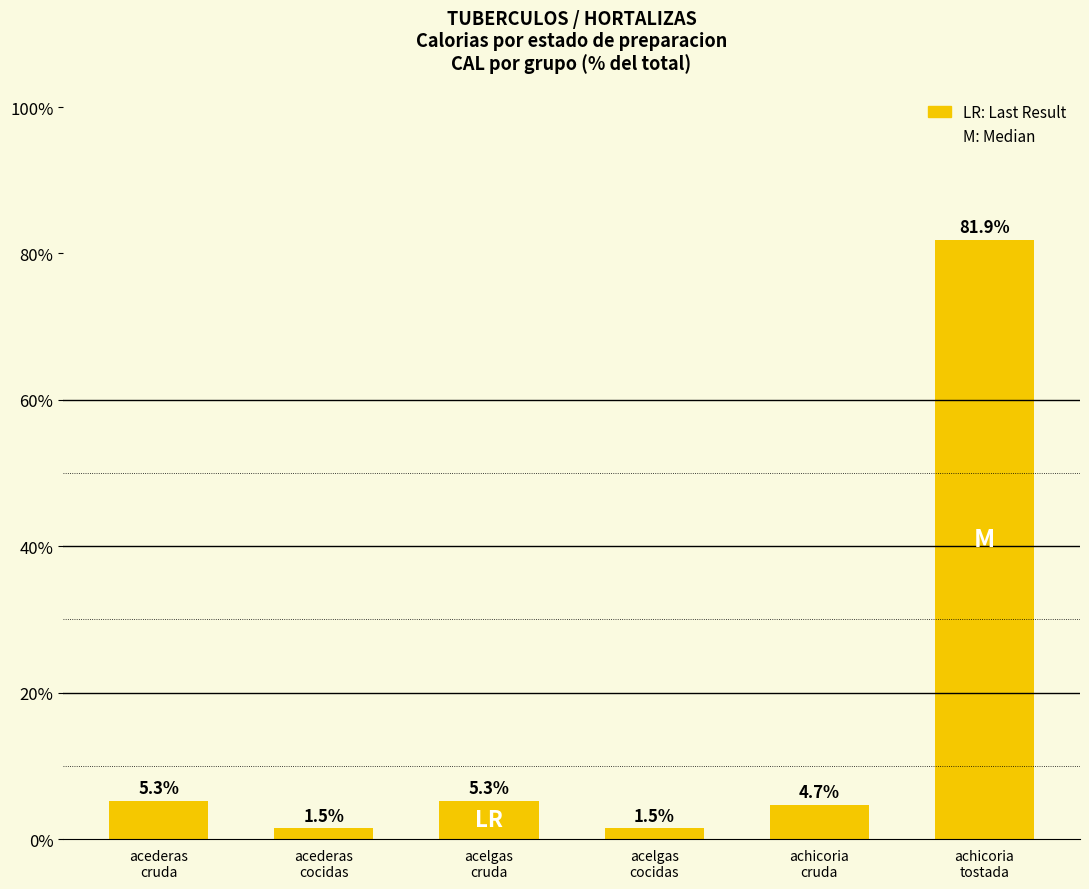

What is the minimum value shown in the chart?

1.5